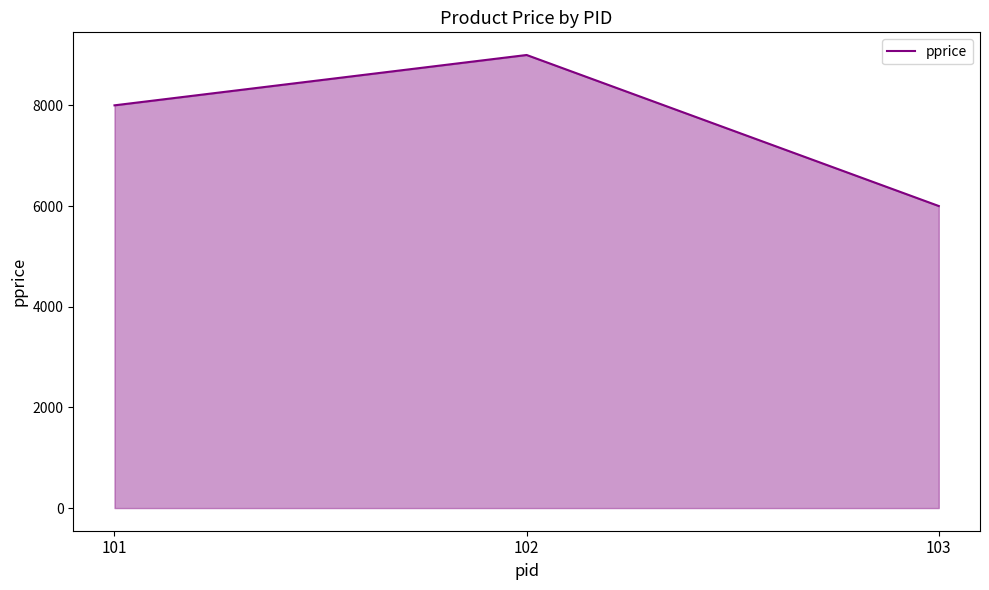

Rank the categories by value from lowest to highest.

103, 101, 102